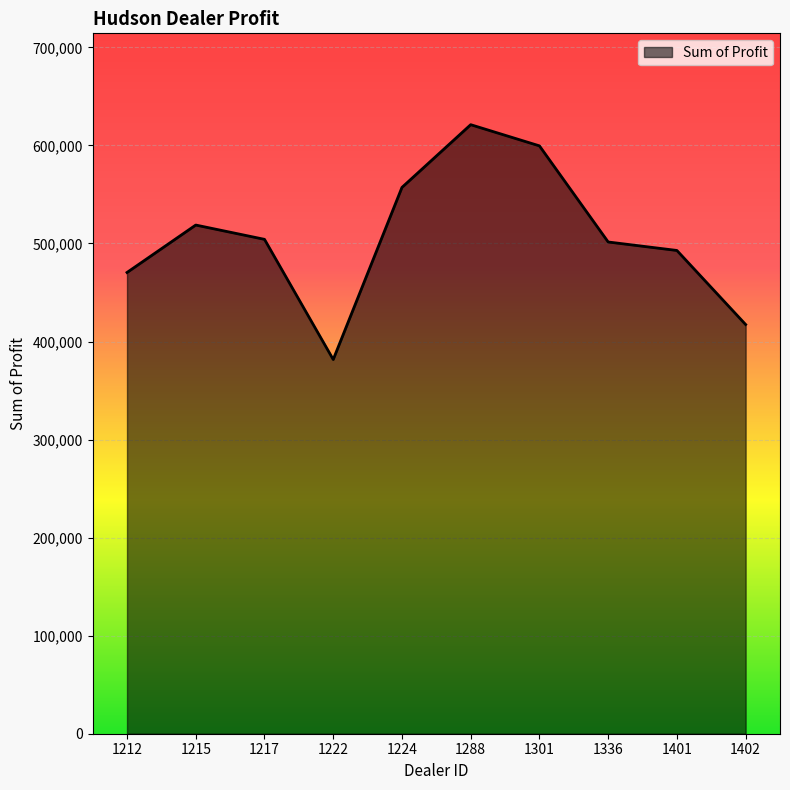

How many values exceed 504217?

5